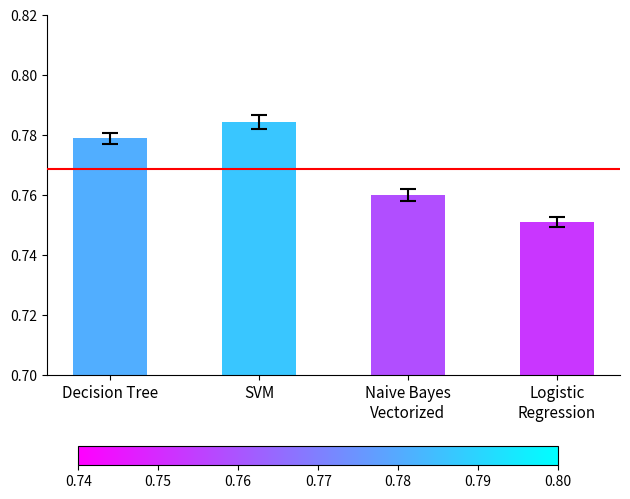

What is the label of the 1st bar from the right?

Logistic
Regression